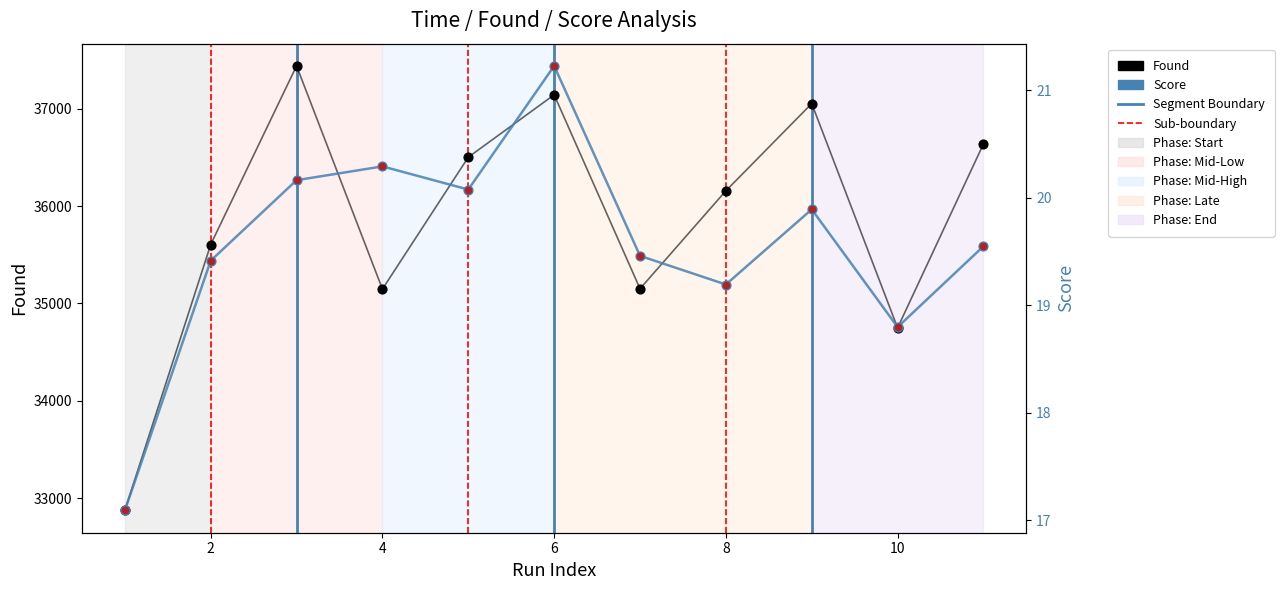

Which series has the largest total across all categories?

Found